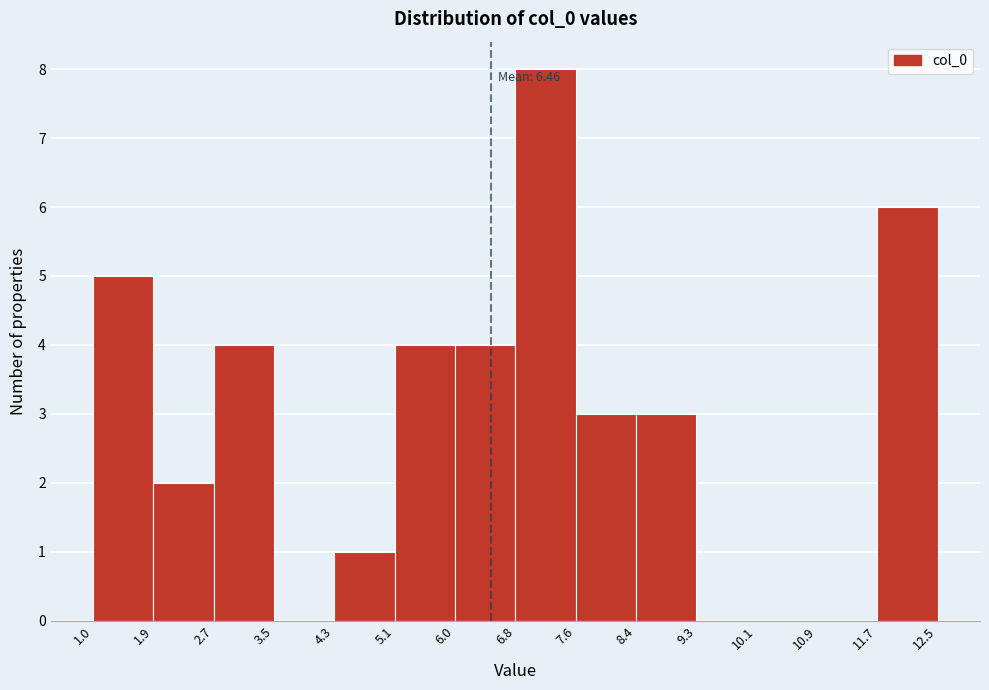

Which range on the x-axis has the tallest bar?

6.8 to 7.6